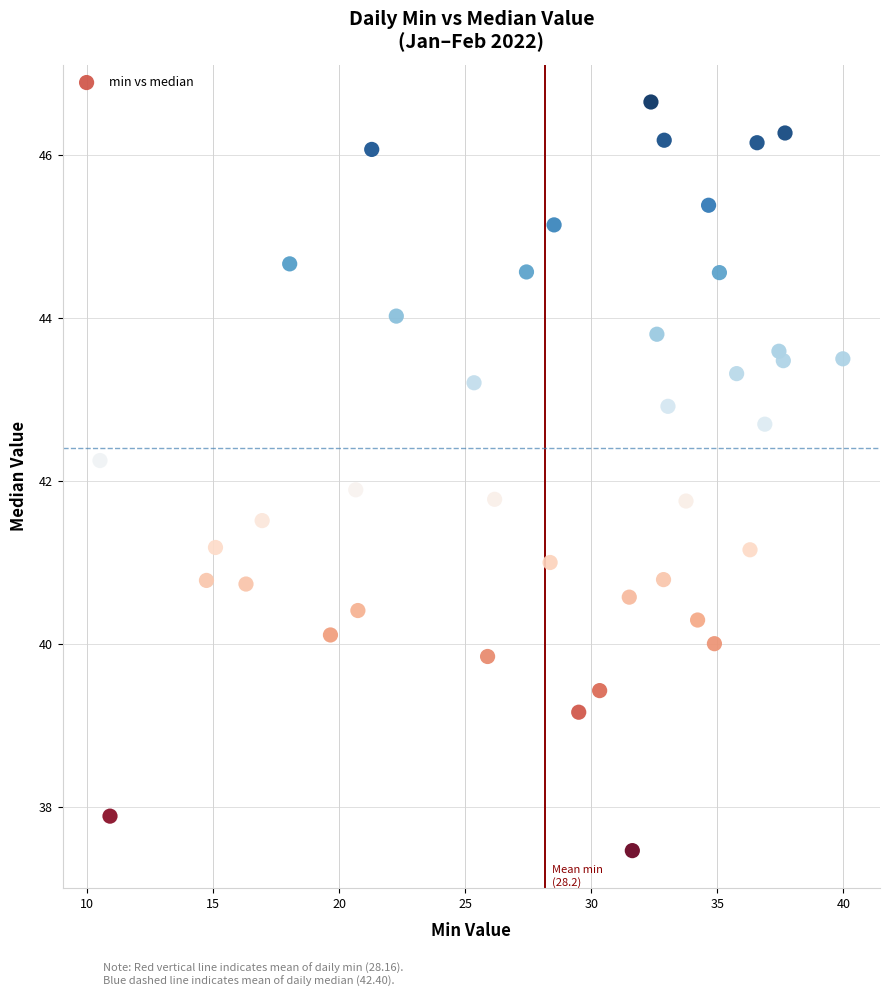

What is the range of Y values (max minus min)?

9.2